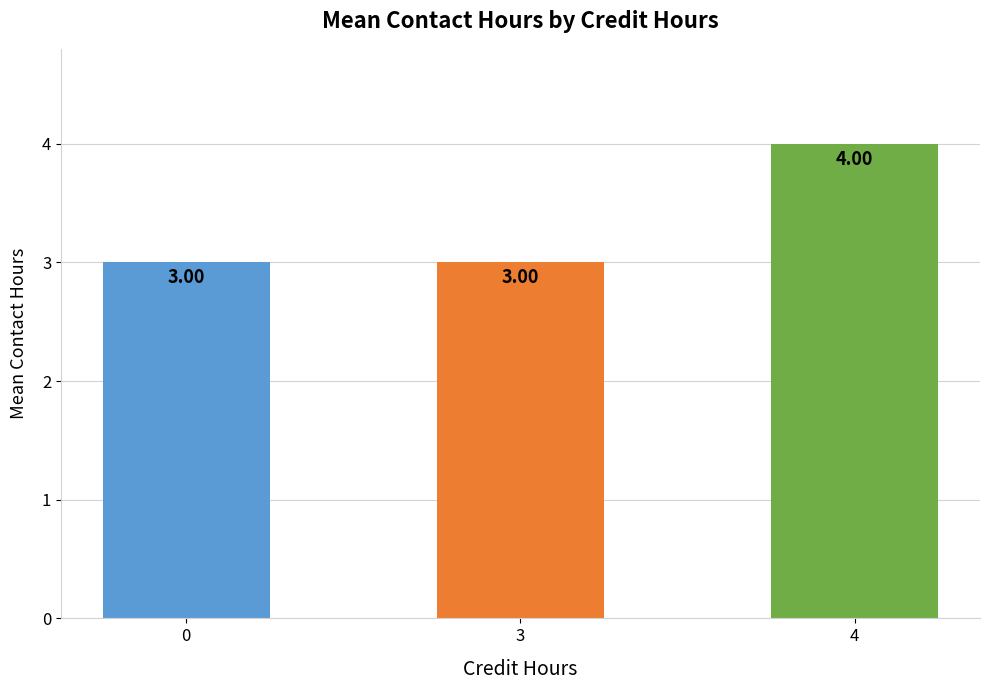

True or false: the data shows 1 at 3.

False